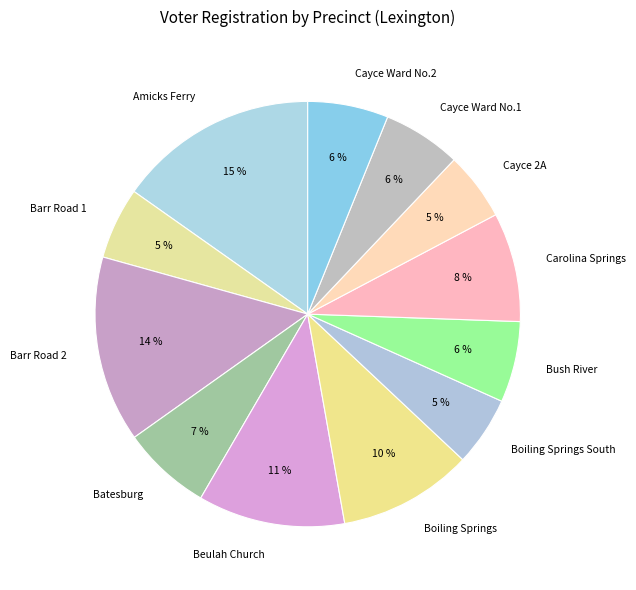

To the nearest percent, what is the difference between the Beulah Church and Bush River slice percentages?

5%